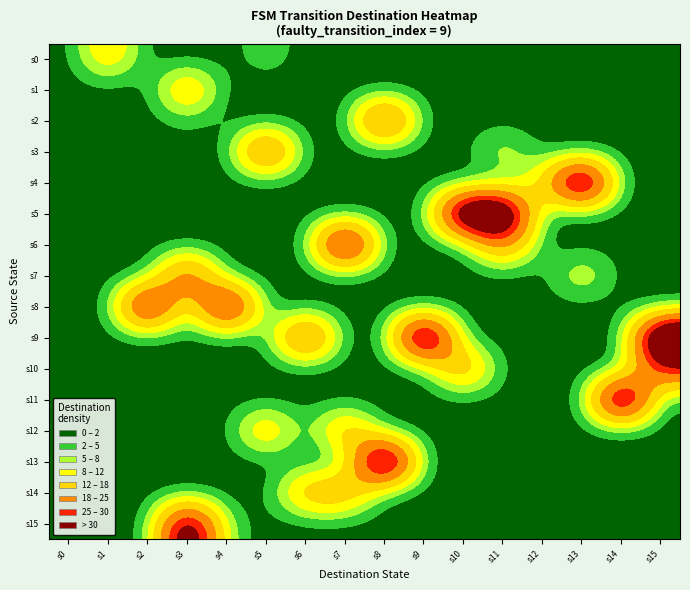

How many distinct data groups are displayed?

16